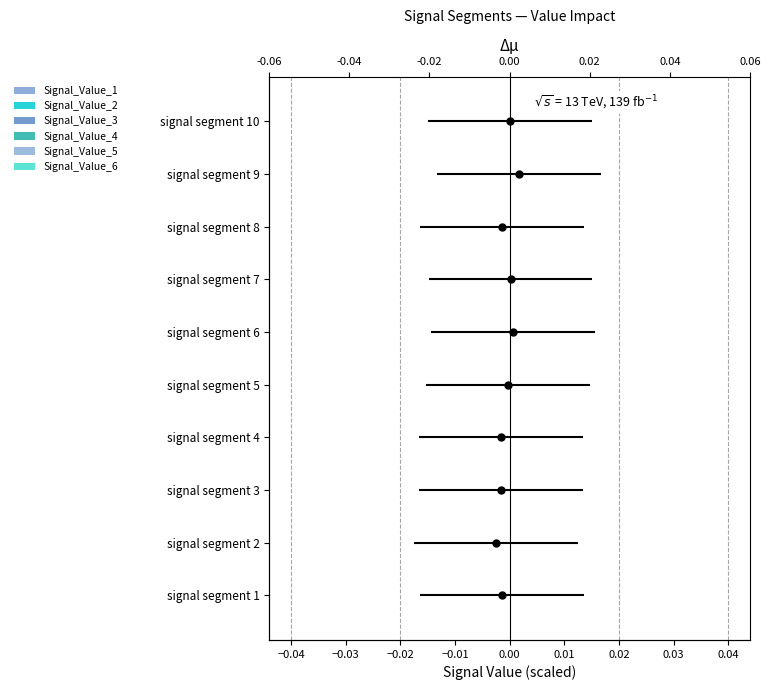

Is it true that Signal_Value_6 equals 0.0 at −0.02?

True